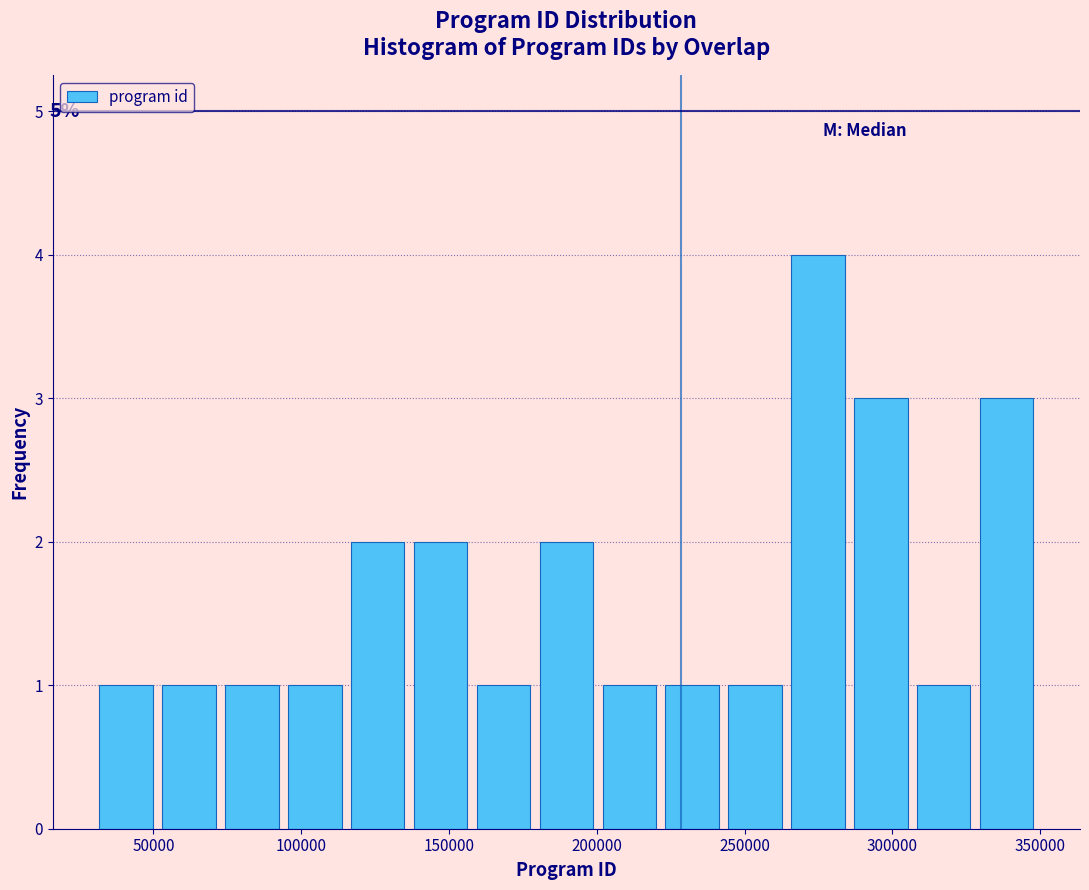

Which range on the x-axis has the tallest bar?

265000 to 285000